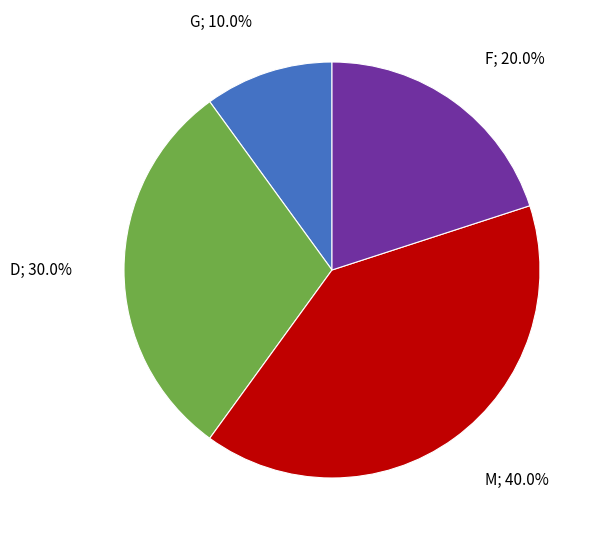

Is there any slice that represents more than half of the pie?

No